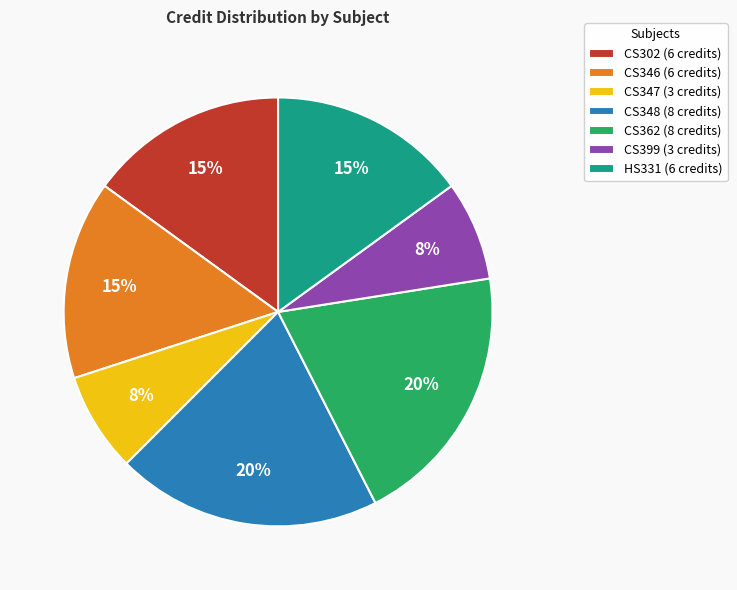

What is the ratio of the value at CS362 (8 credits) to the value at HS331 (6 credits)?

1.3